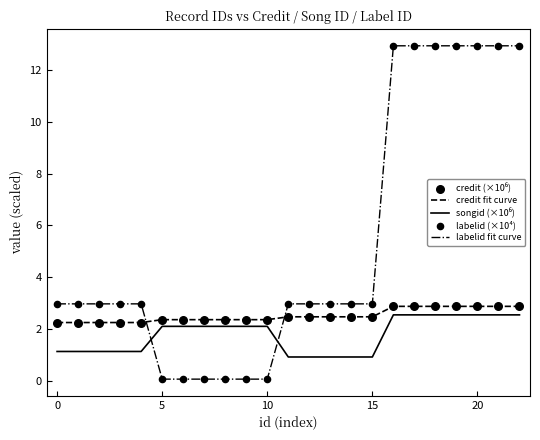

Which series has the largest total across all categories?

labelid fit curve